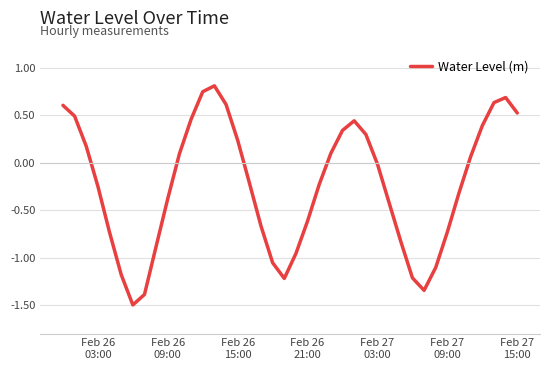

What is the difference between the maximum and minimum values?

2.3